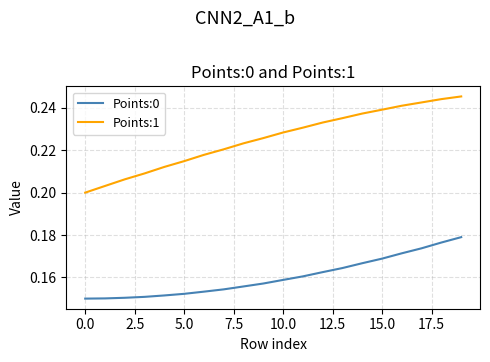

List the series in order of their overall mean, lowest first.

Points:0, Points:1